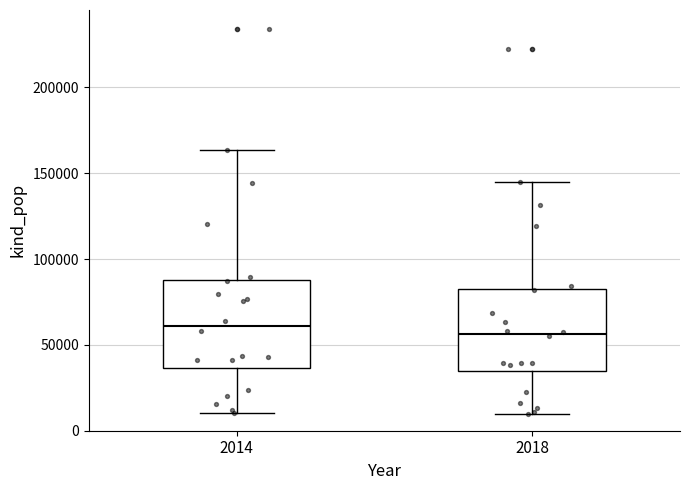

Reading left to right, read every box against the y-axis: the position of its median line, the range the box covers, and the ends of its whiskers. The values are not printed on the chart, so give them approximately, as read against the axis.

2014: median 60000, box 35000 to 90000, whiskers 10000 to 165000
2018: median 55000, box 35000 to 80000, whiskers 10000 to 145000